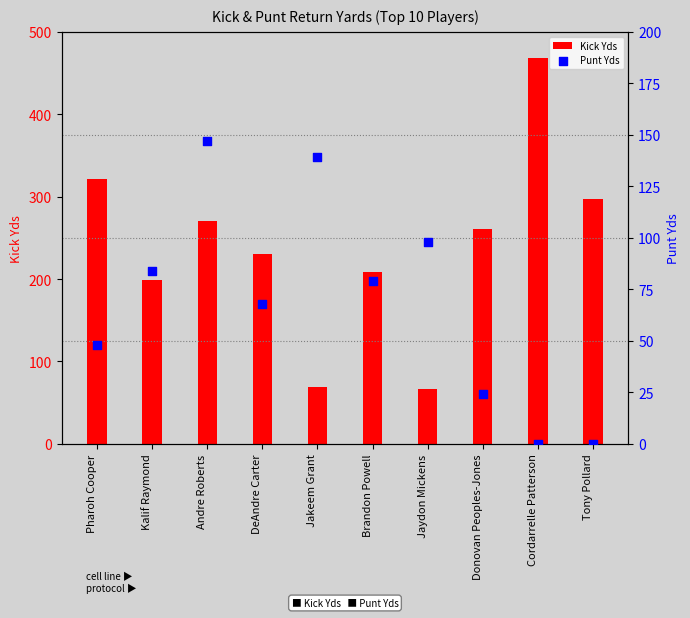

Which series has the largest Y range (max minus min)?

Kick Yds